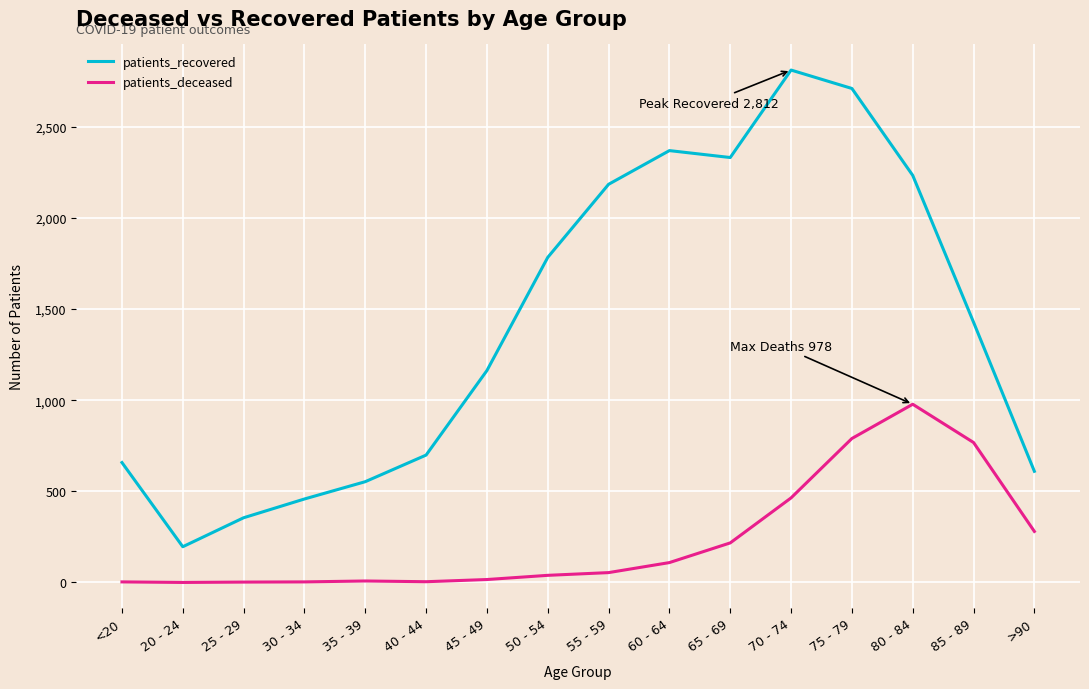

What position from the left is 45 - 49?

7